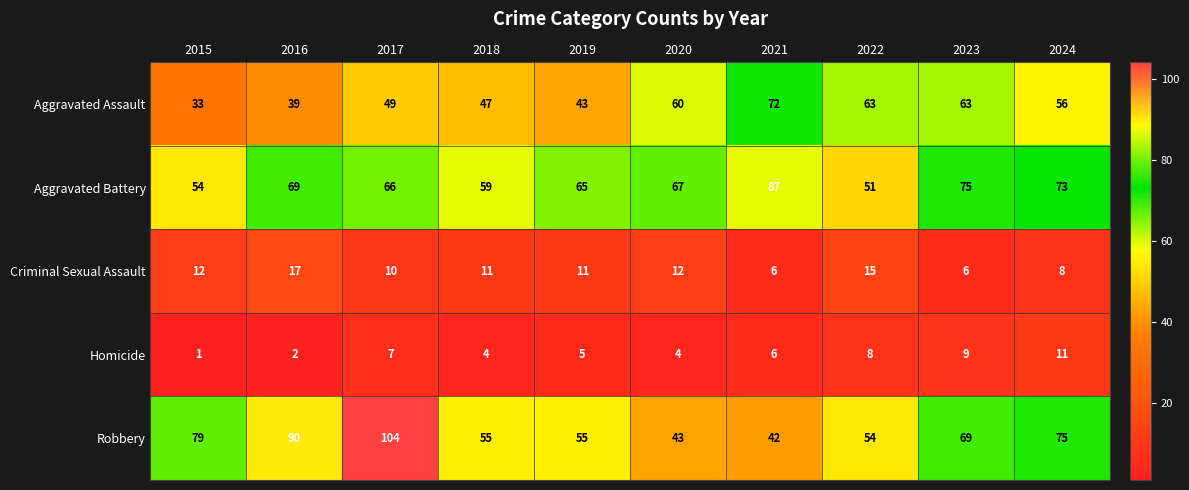

What is the average value of the Robbery series?

67